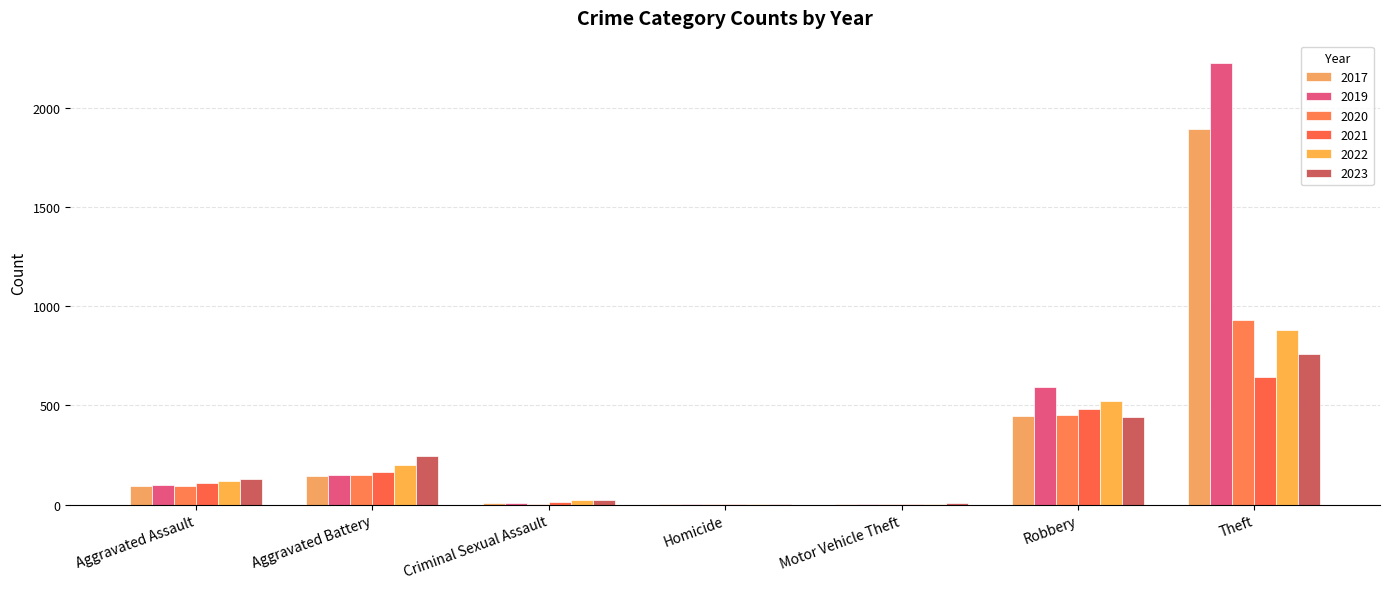

What is the sum of all 2022 values?

1755